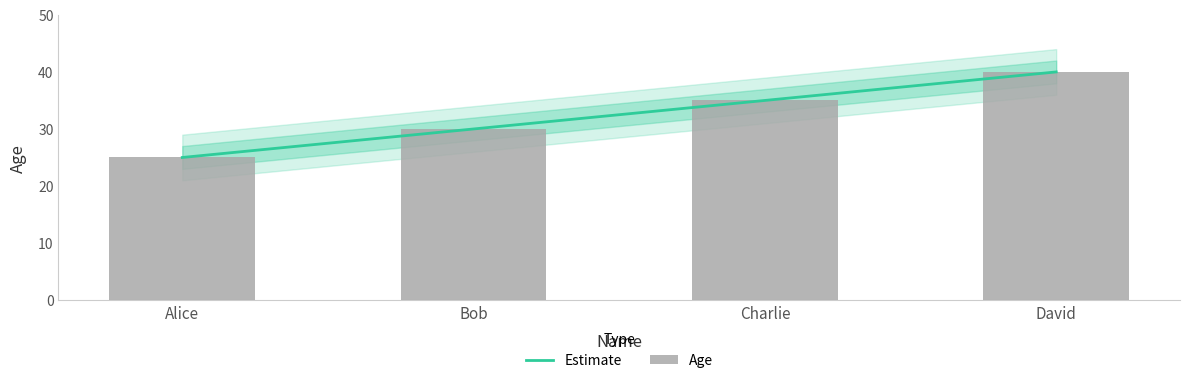

Reading left to right, what are all the values shown in this chart?

Alice=25	Bob=30	Charlie=35	David=40